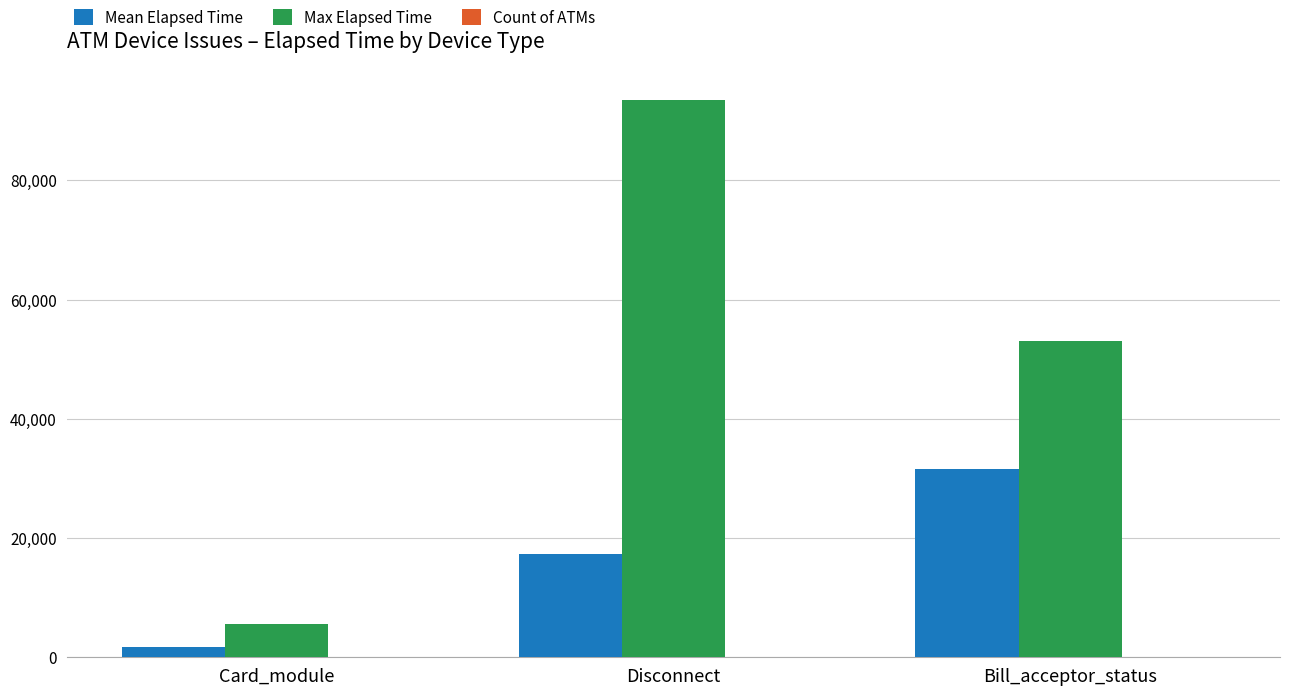

Which series has the largest total across all categories?

Max Elapsed Time